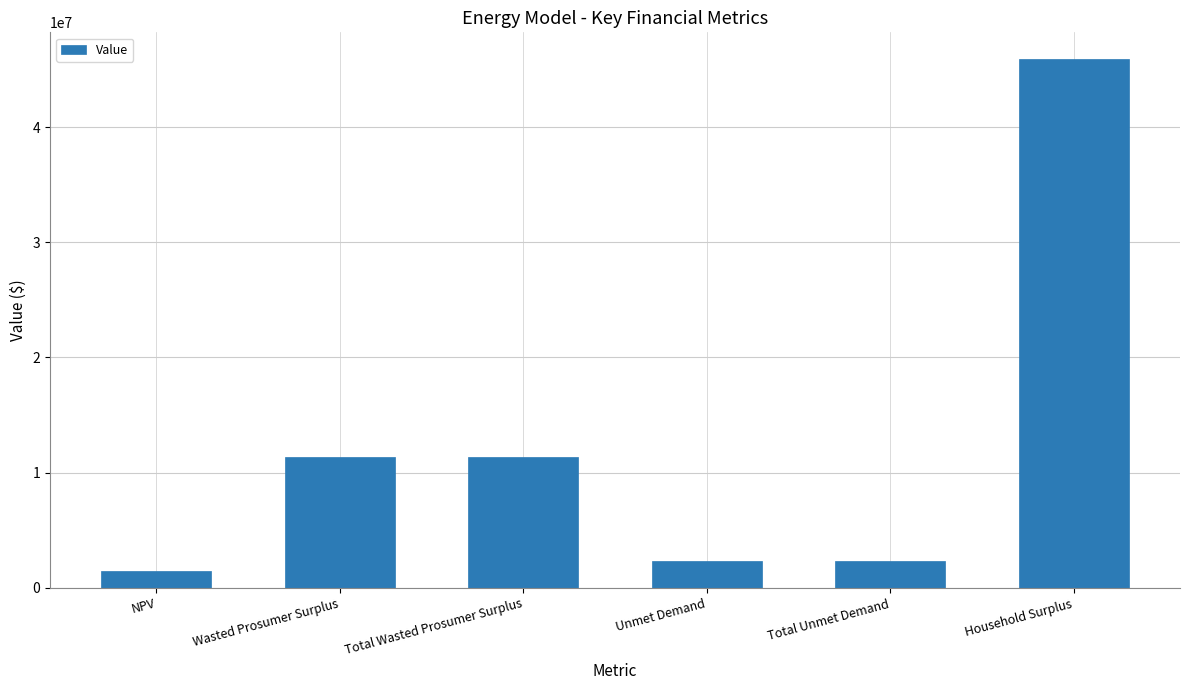

Which category has the highest value across all series?

Household Surplus